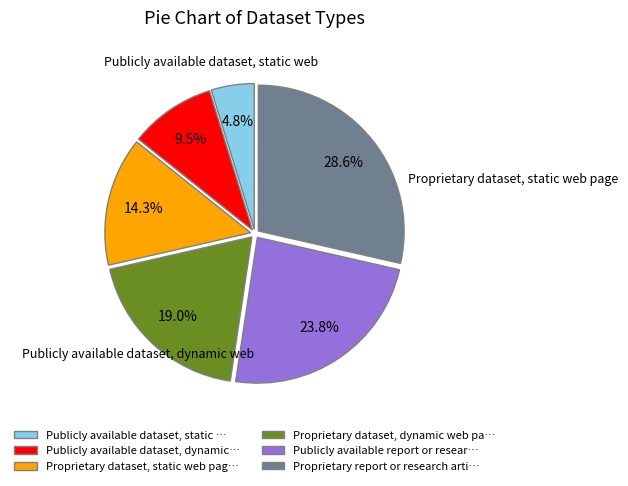

Is there a majority slice in this chart?

No